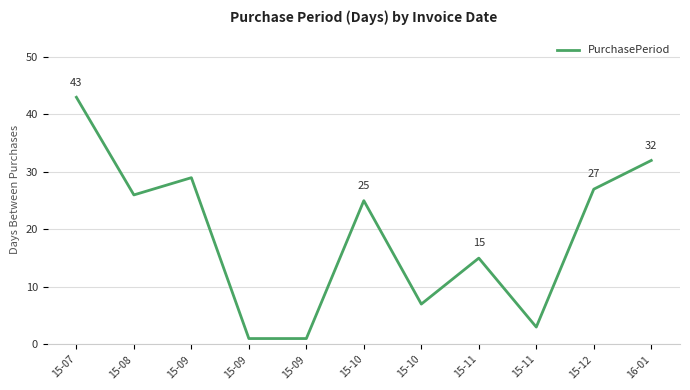

List the labels in order of value, smallest first.

15-09, 15-09, 15-11, 15-10, 15-11, 15-10, 15-08, 15-12, 15-09, 16-01, 15-07